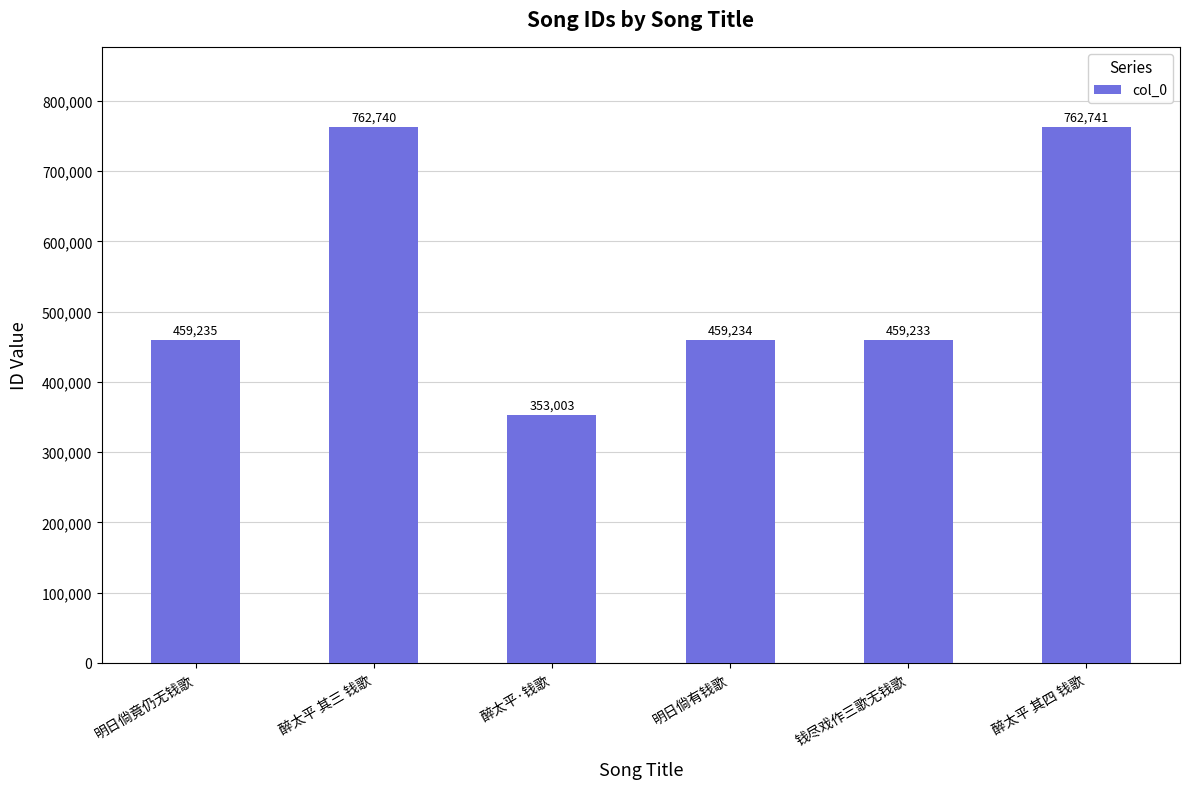

Between 醉太平 其四 钱歌 and 钱尽戏作三歌无钱歌, which is larger?

醉太平 其四 钱歌